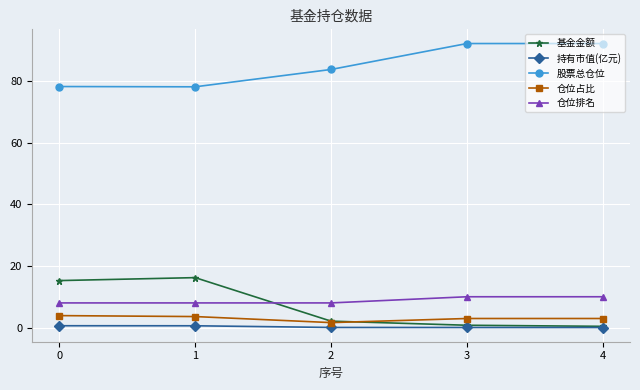

What is the maximum value for 基金金额?

16.2